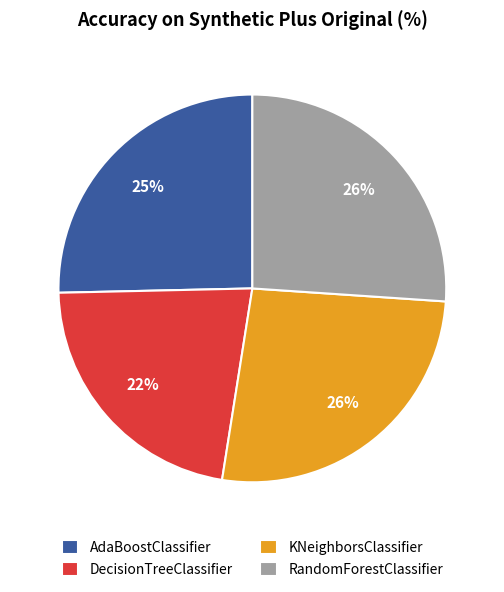

How many segments does this pie chart have?

4